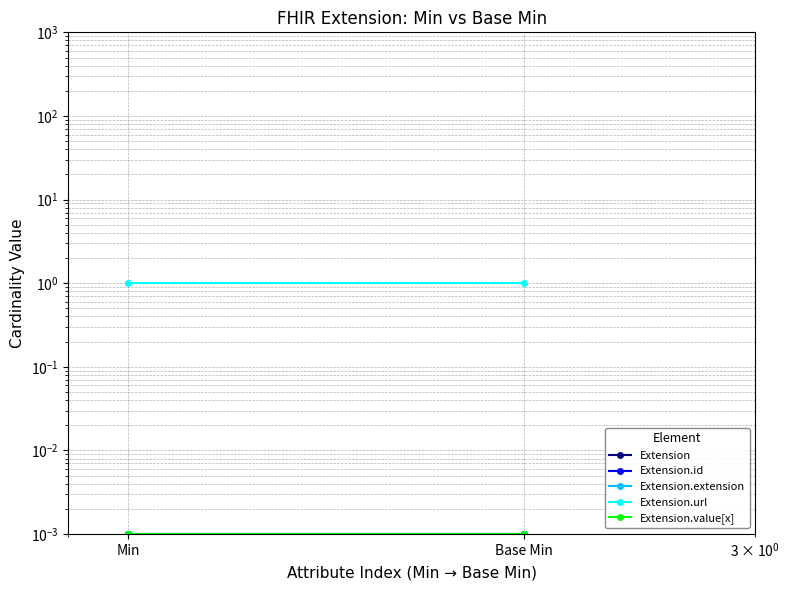

Rank the series by their maximum value, from lowest to highest.

Extension, Extension.id, Extension.extension, Extension.value[x], Extension.url